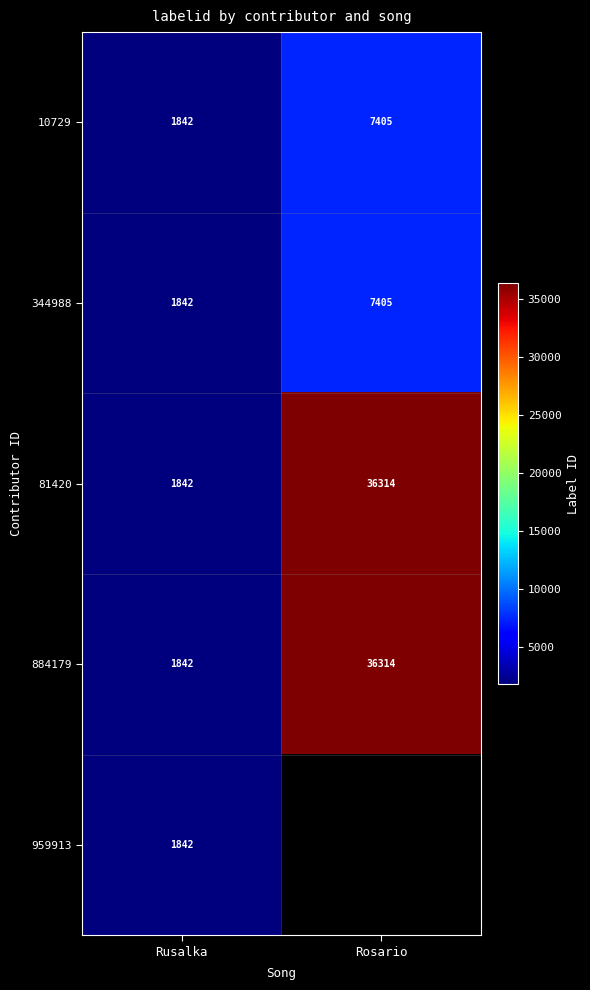

What value does the 344988 series have at Rosario, to the nearest 50?

7400